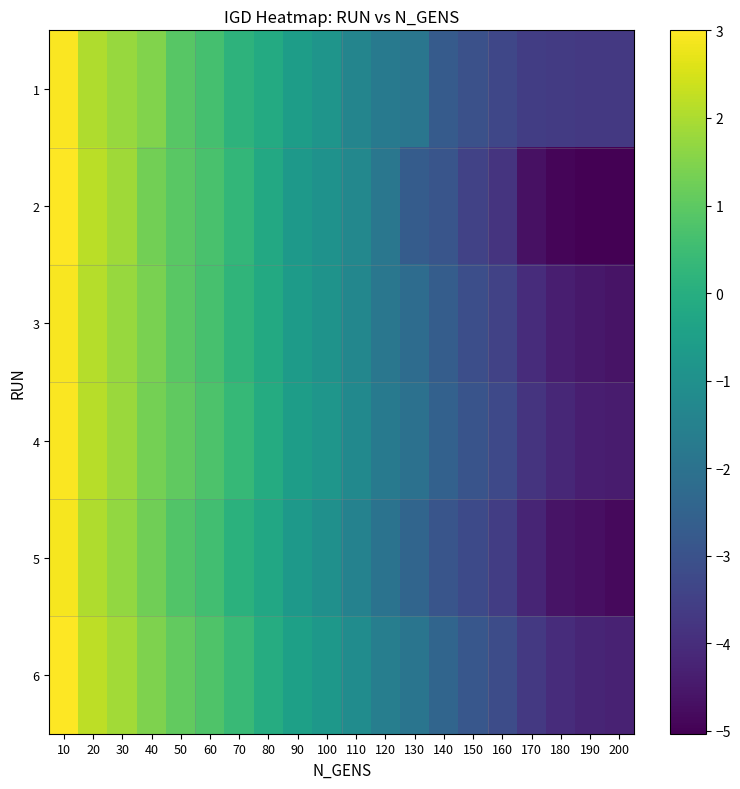

At which label does 4 reach its minimum?

200